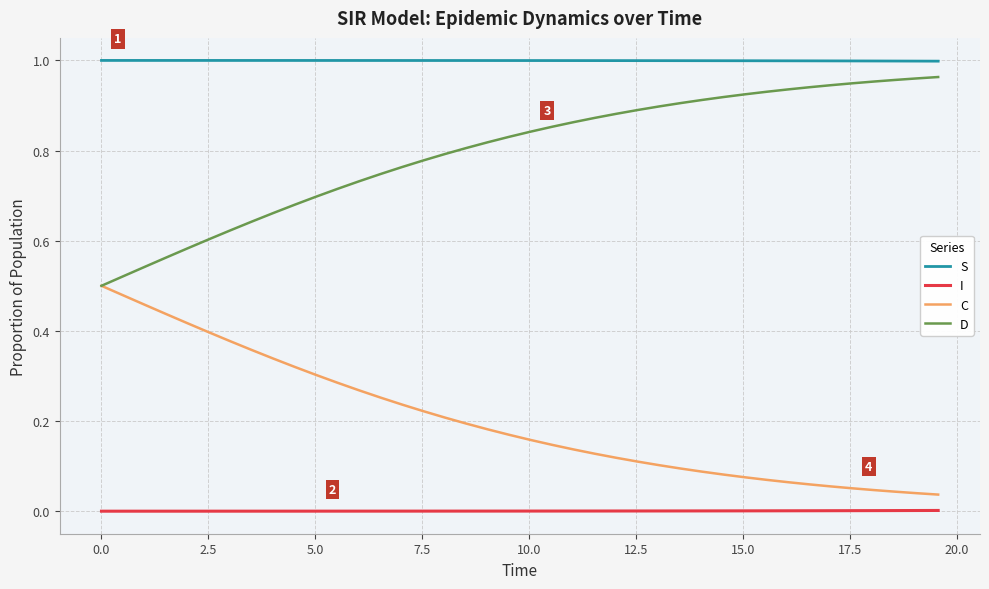

Which series has the largest total across all categories?

S